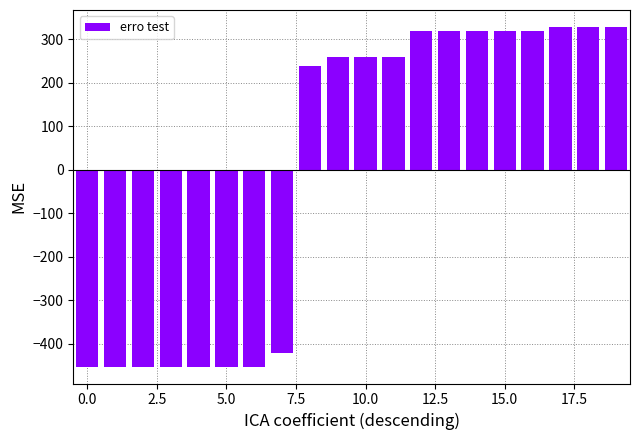

Reading left to right, what are all the values shown in this chart?

-452.0	-452.0	-452.0	-452.0	-452.0	-452.0	-452.0	-422.0	238.0	258.0	258.0	258.0	318.0	318.0	318.0	318.0	318.0	328.0	328.0	328.0